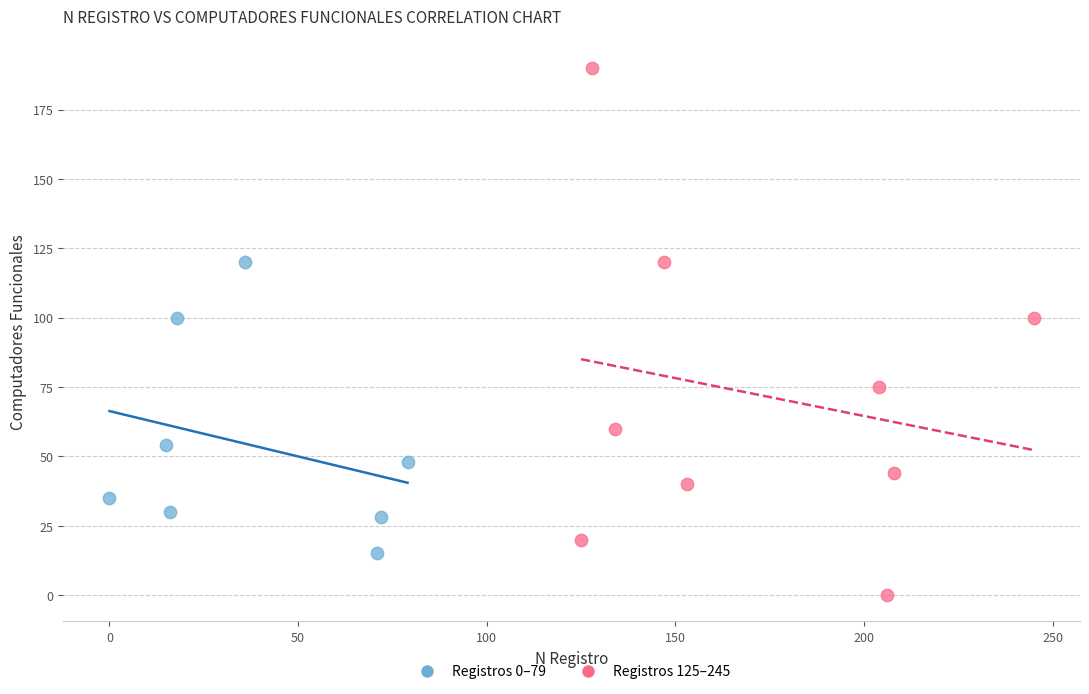

What are all the series names shown in the legend?

Registros 0–79, Registros 125–245